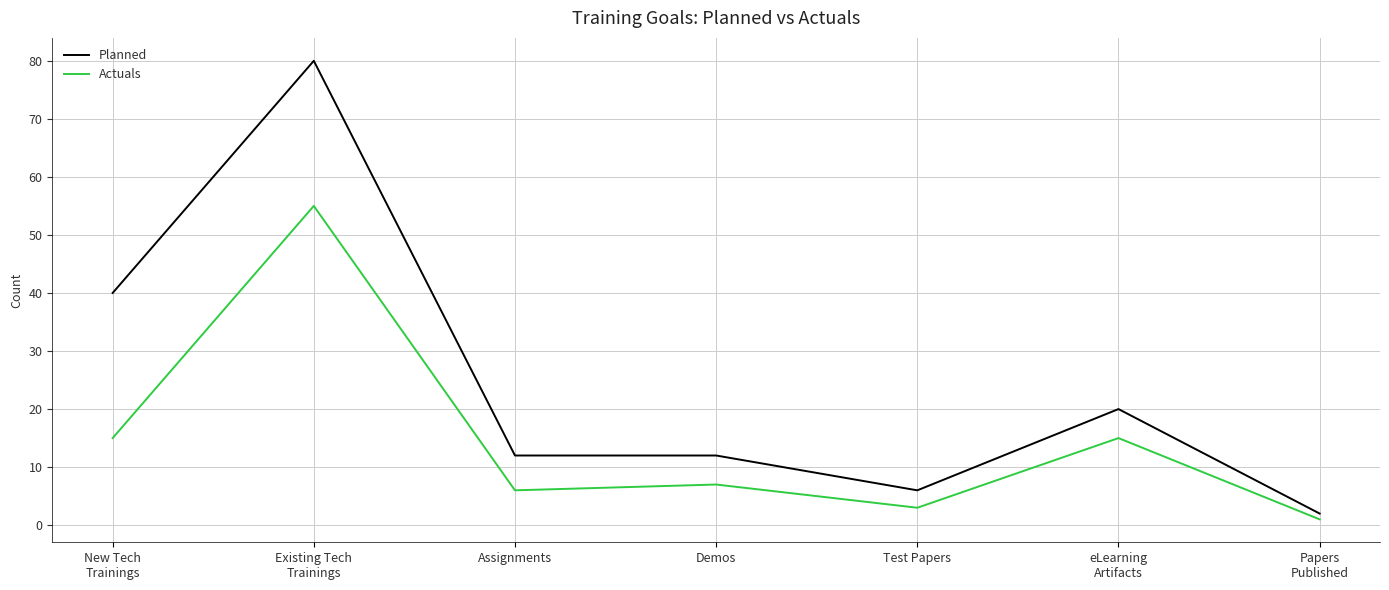

Between Existing Tech
Trainings and eLearning
Artifacts, which series saw the biggest shift?

Planned